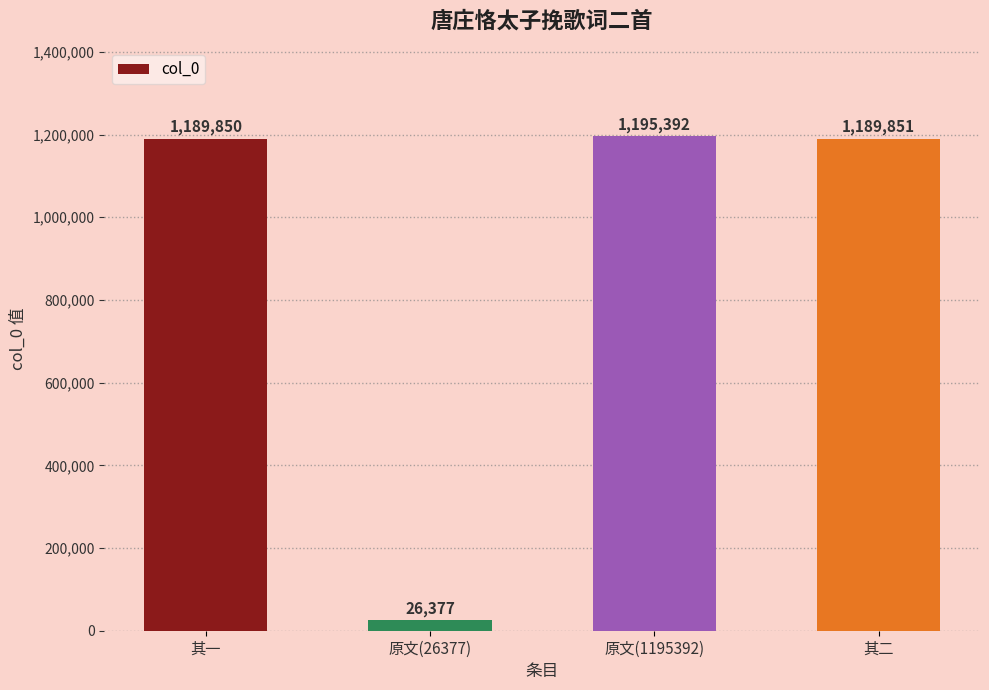

Is it true that the value at 其一 is 1568848?

False